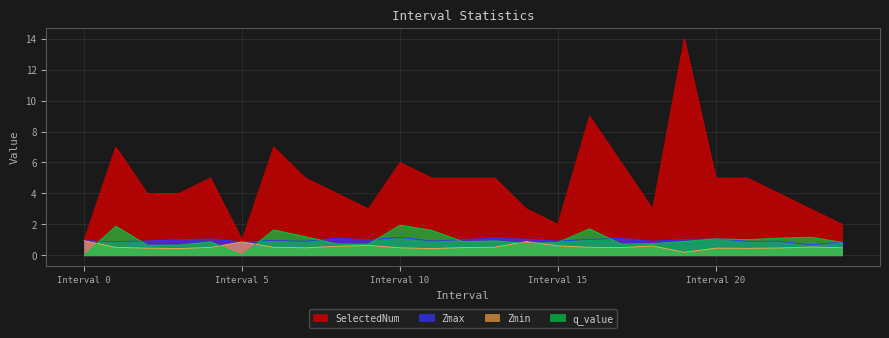

Where is the first local maximum for Zmax?

4.0